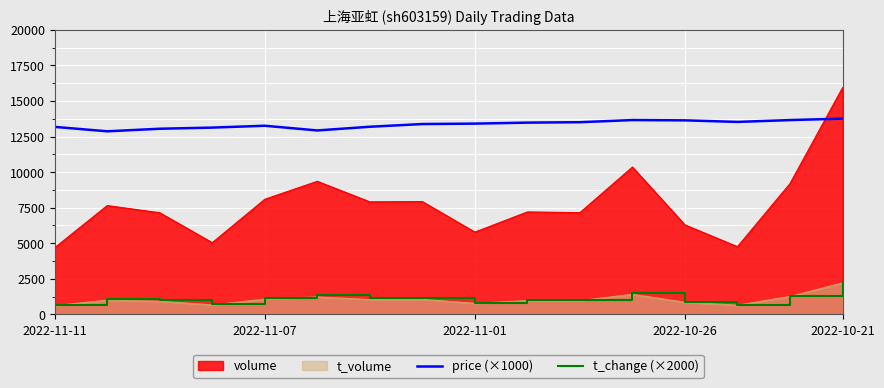

Which series has the largest range (max minus min)?

volume